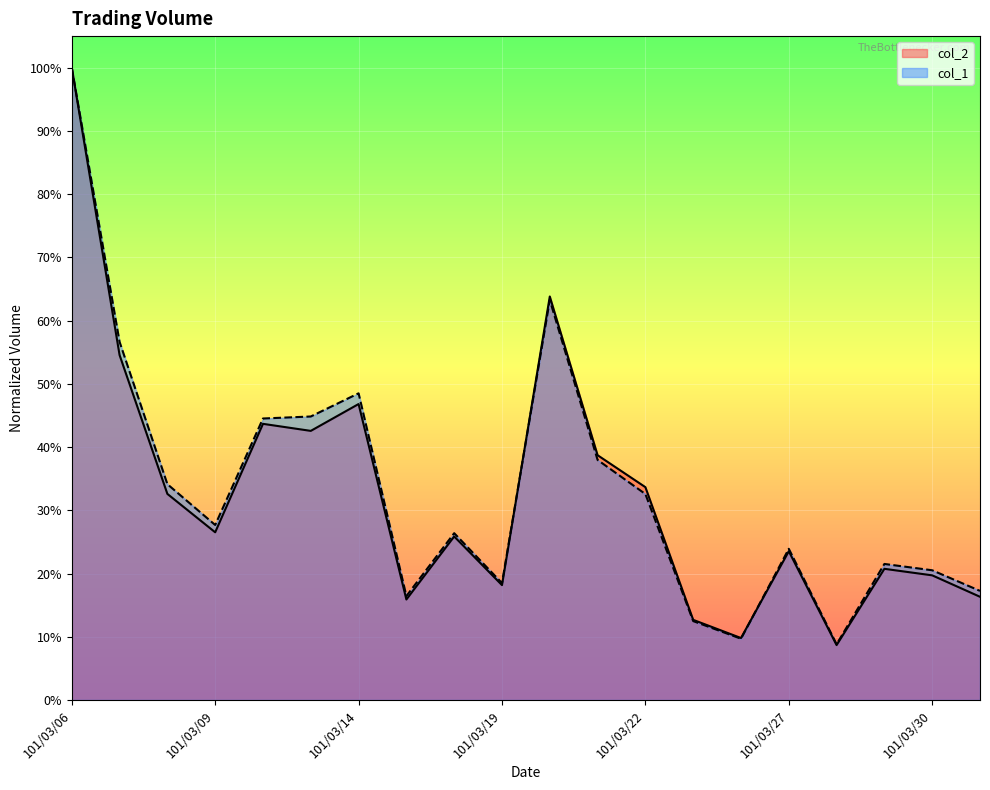

Which series changed the most between 101/03/09 and 101/03/13?

col_1